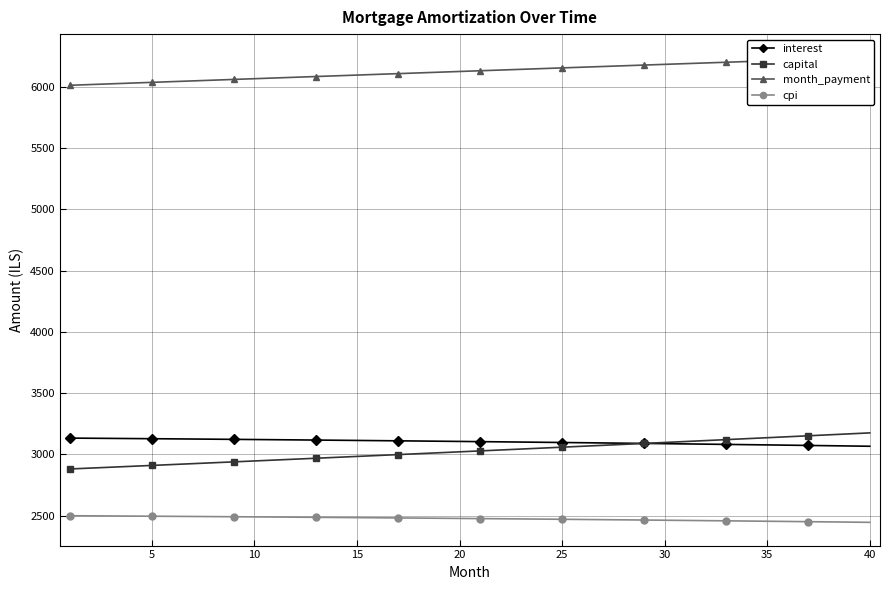

True or false: cpi and capital intersect in this chart.

False